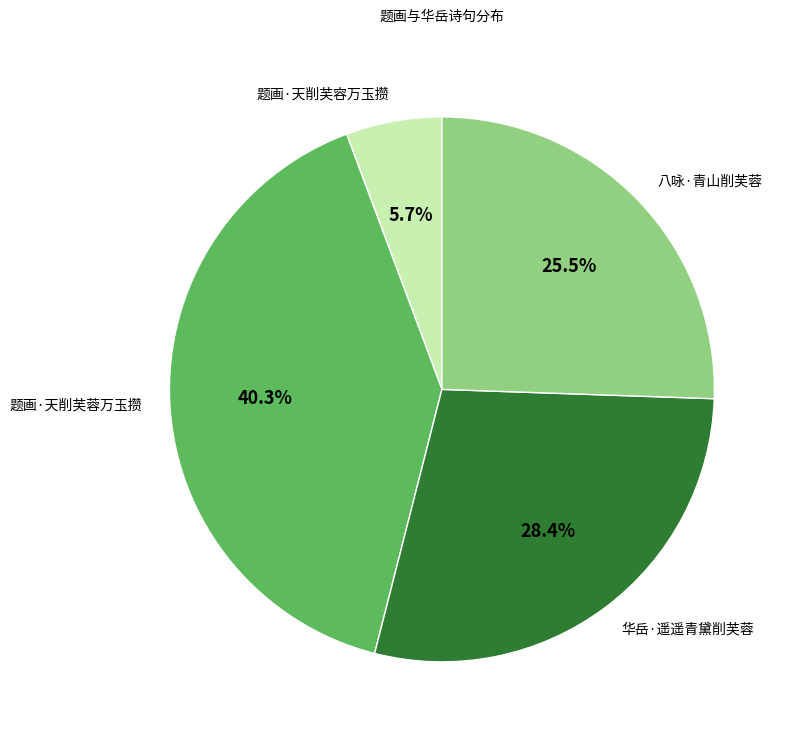

True or false: 八咏·青山削芙蓉 accounts for 36% of the total.

False